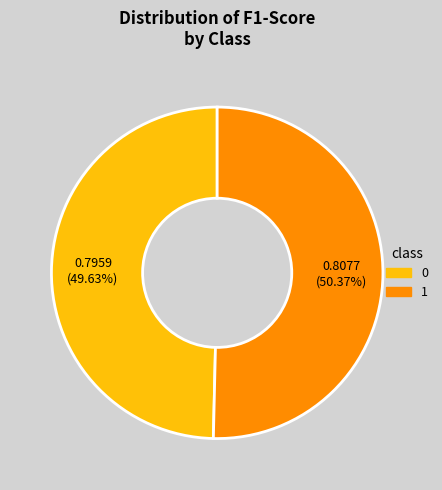

What portion of the pie excludes 0?

50.4%